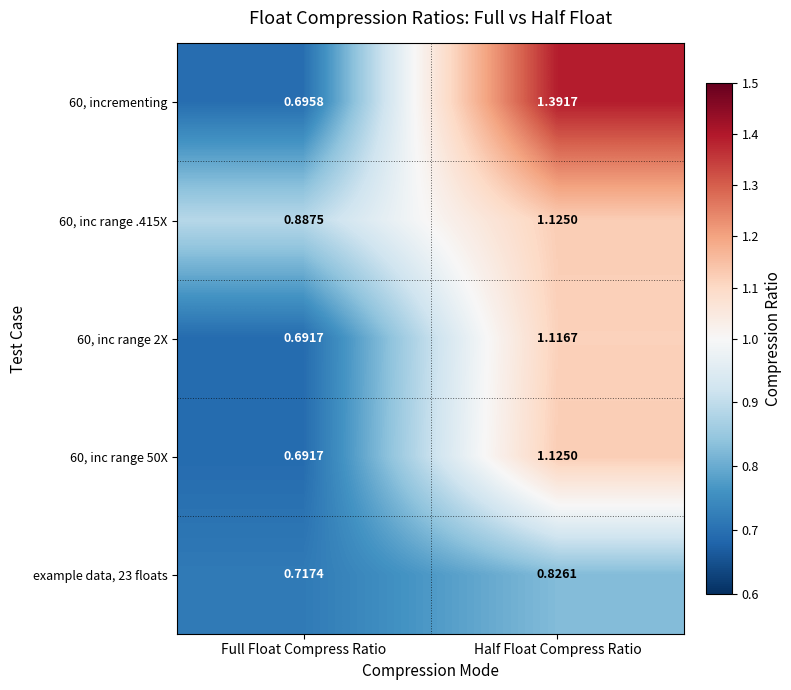

Is the value of example data, 23 floats at Full Float Compress Ratio greater than the value of 60, inc range 50X at Full Float Compress Ratio?

Yes